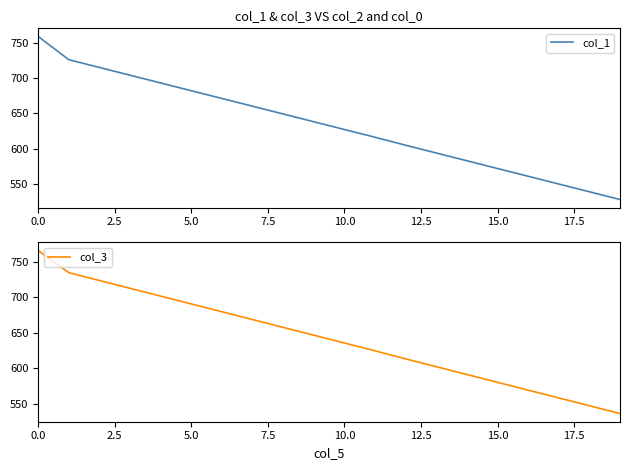

What is the maximum value for col_3?

765.5